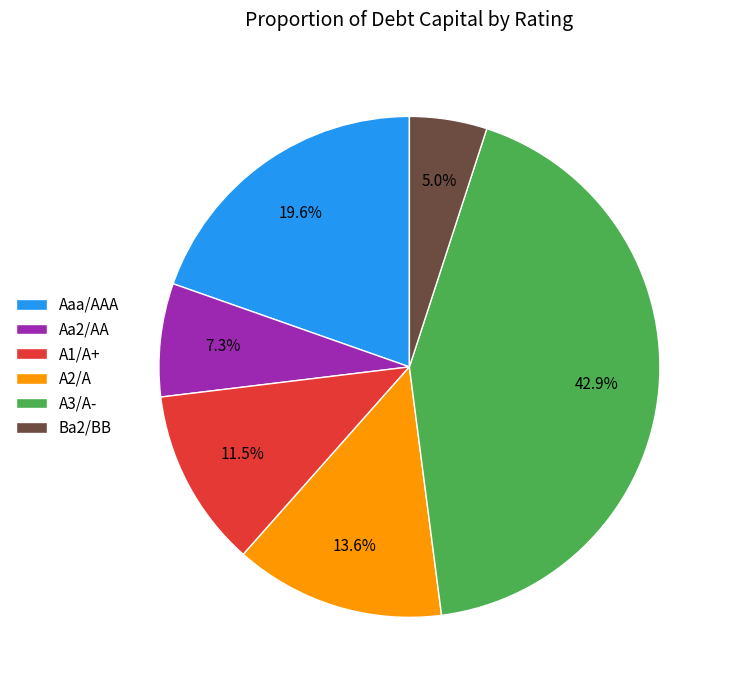

Rank the categories by value from lowest to highest.

Ba2/BB, Aa2/AA, A1/A+, A2/A, Aaa/AAA, A3/A-